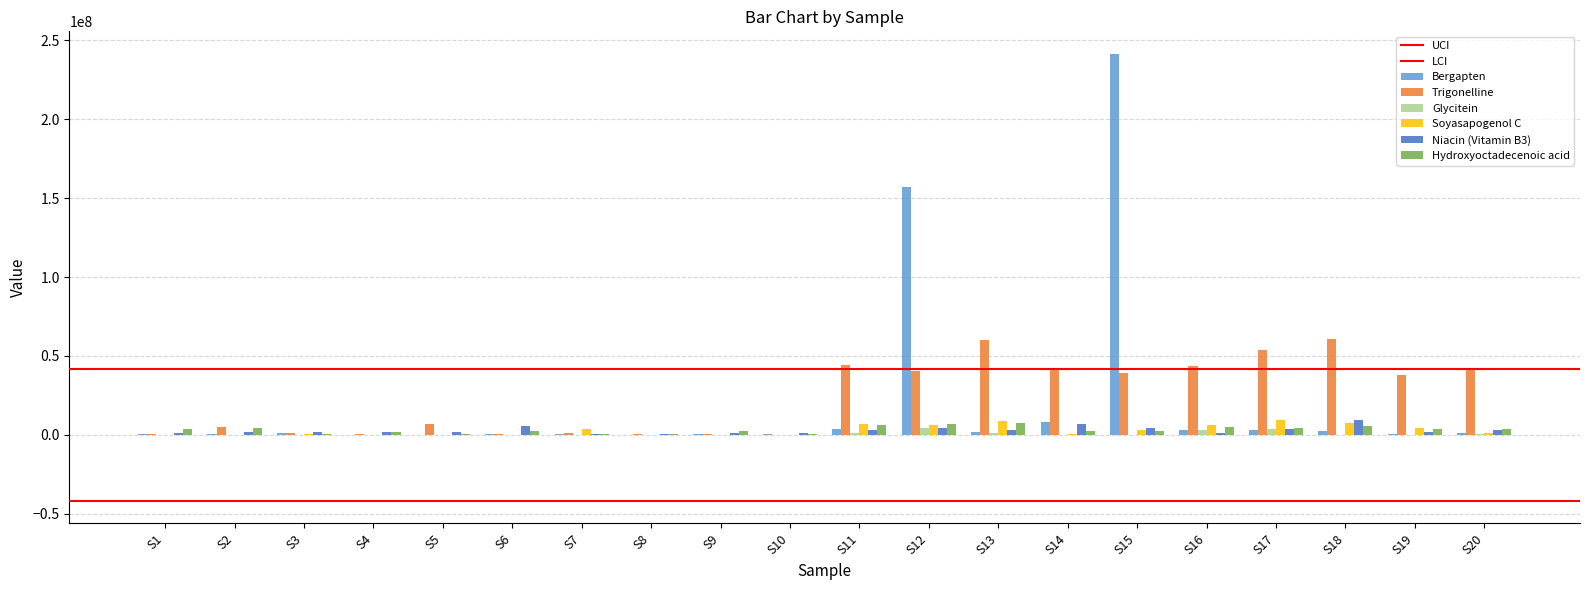

Between S1 and S12, which series saw the biggest shift?

Bergapten